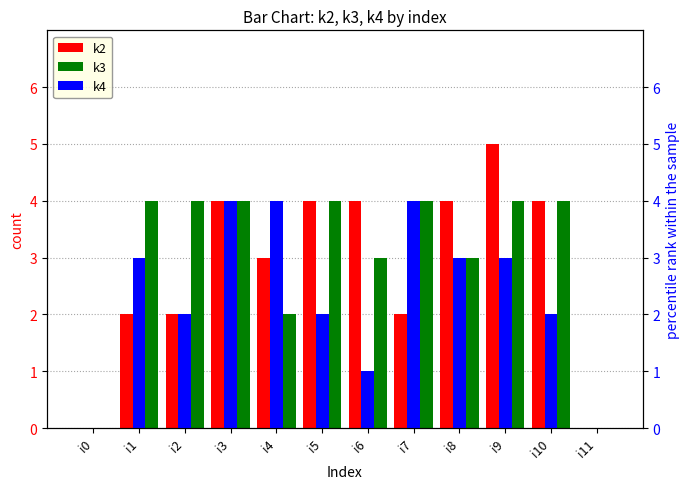

Which category has the highest value in the k3 series?

i1